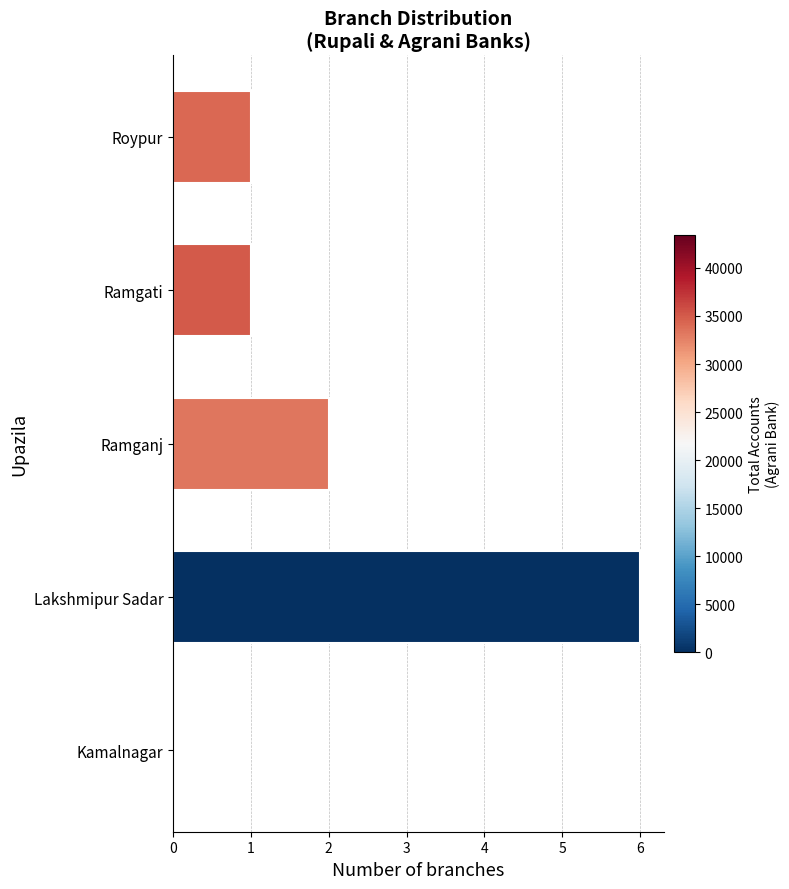

What is the change in value from Lakshmipur Sadar to Ramganj?

-4